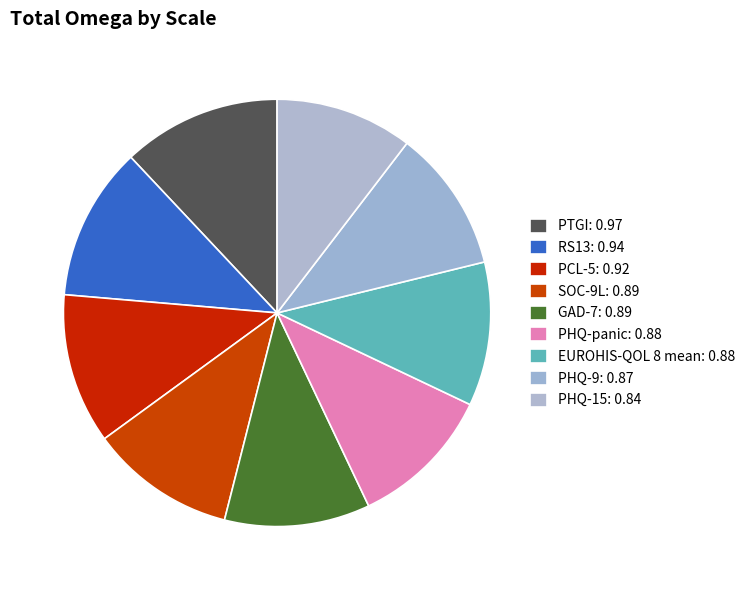

Combined, what portion of the pie is GAD-7 and PHQ-15?

21.4%